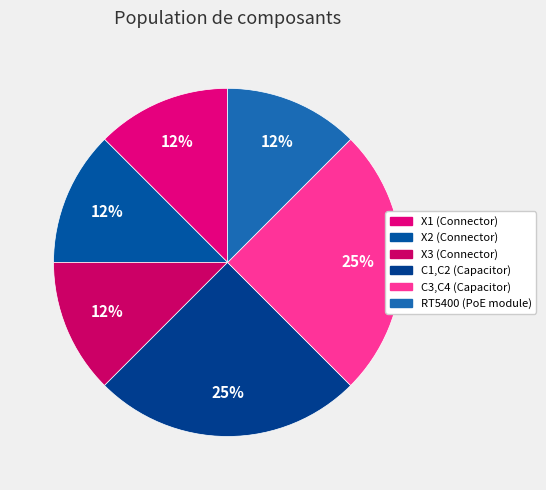

Does RT5400 (PoE module) account for over 50% of the chart?

No